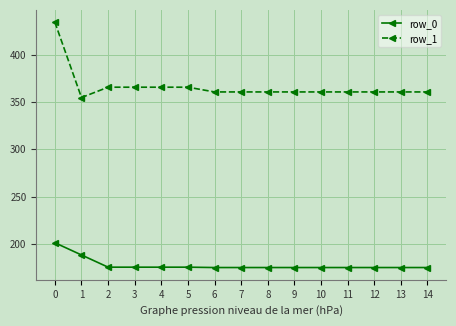

Rank the series by their average value, from lowest to highest.

row_0, row_1